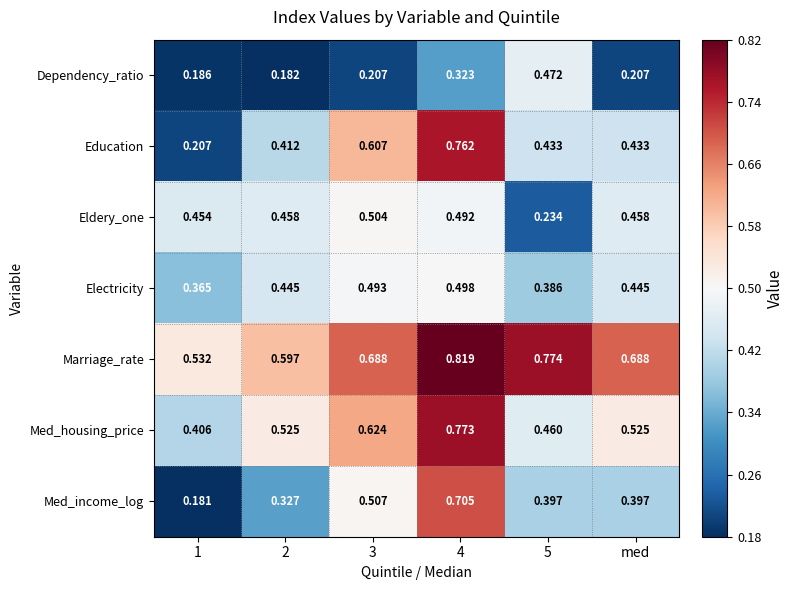

Which series has the largest range (max minus min)?

Education